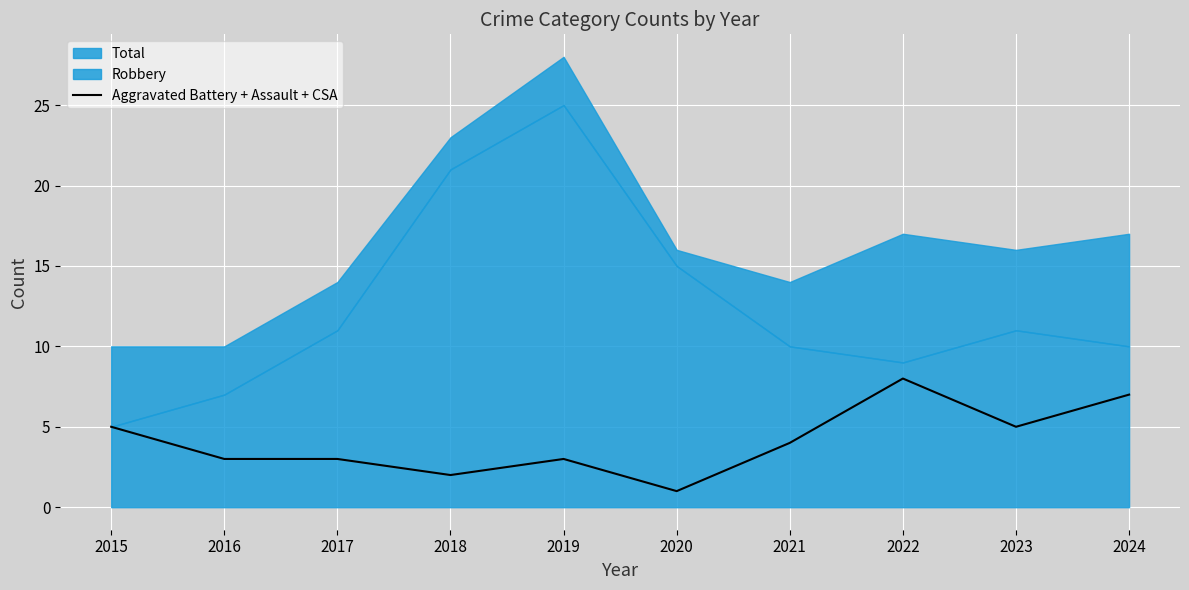

Which has a higher value, 2019 or 2021?

2021